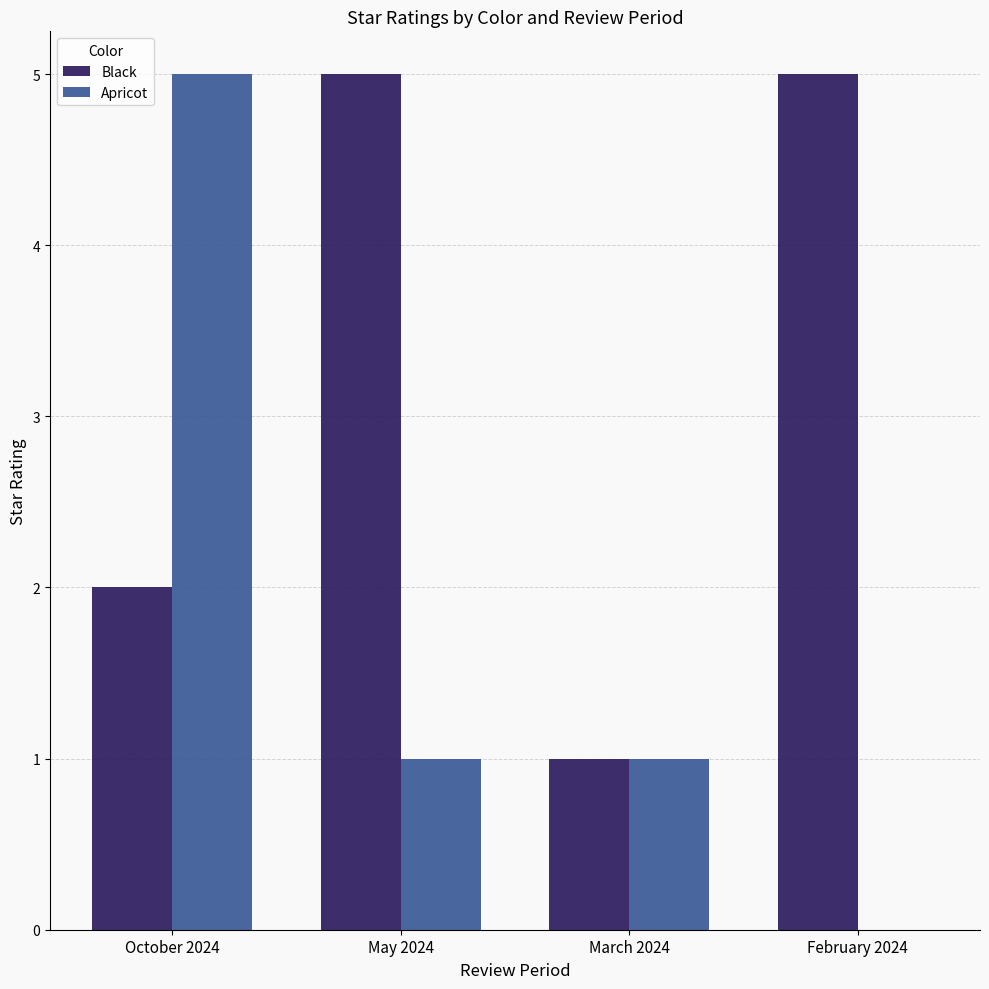

Reading left to right, list all the values displayed in this chart.

Black: October 2024=2	May 2024=5	March 2024=1	February 2024=5
Apricot: October 2024=5	May 2024=1	March 2024=1	February 2024=0